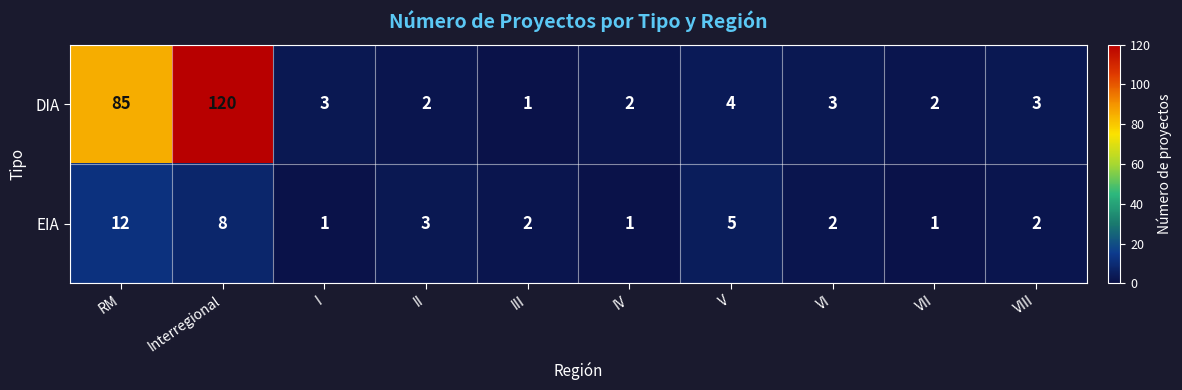

The DIA series shows 2 at III. True or false?

False